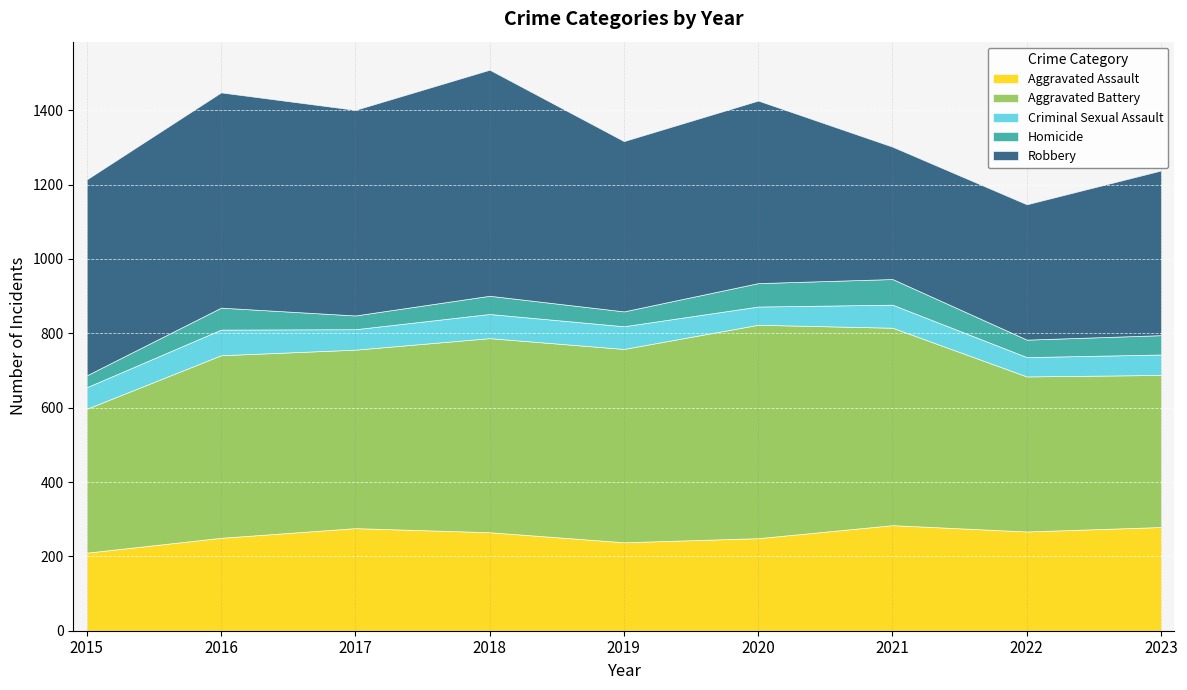

At which category is the sum across all series the highest?

2018